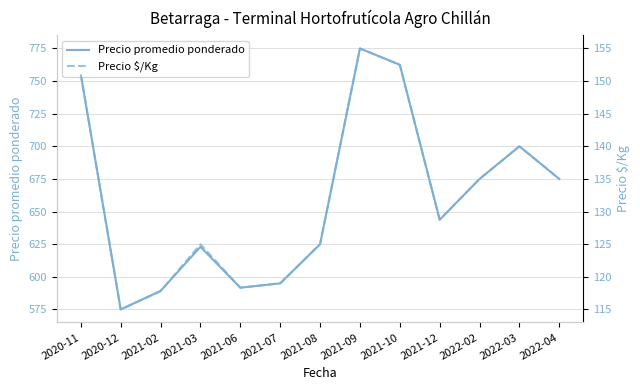

Reading left to right, what are all the values shown in this chart?

Precio promedio ponderado: 2020-11=755.0	2020-12=575.0	2021-02=589.2	2021-03=623.0	2021-06=591.7	2021-07=595.0	2021-08=625.0	2021-09=775.0	2021-10=762.5	2021-12=643.8	2022-02=675.0	2022-03=700.0	2022-04=675.0
Precio $/Kg: 2020-11=151.0	2020-12=115.0	2021-02=117.8	2021-03=125.0	2021-06=118.3	2021-07=119.0	2021-08=125.0	2021-09=155.0	2021-10=152.5	2021-12=128.8	2022-02=135.0	2022-03=140.0	2022-04=135.0